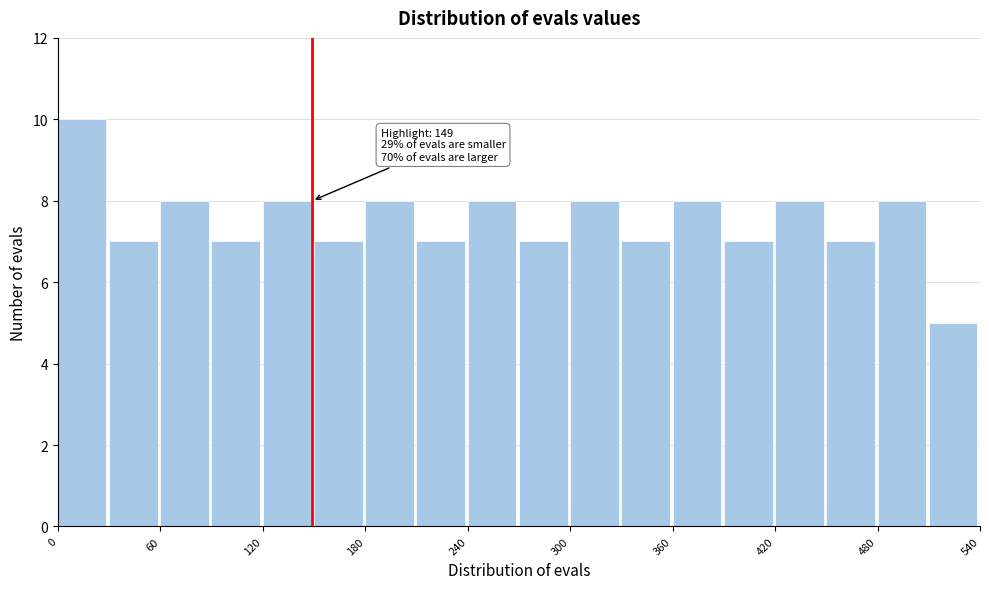

Read against the x-axis, roughly where is the centre of the tallest bar?

10